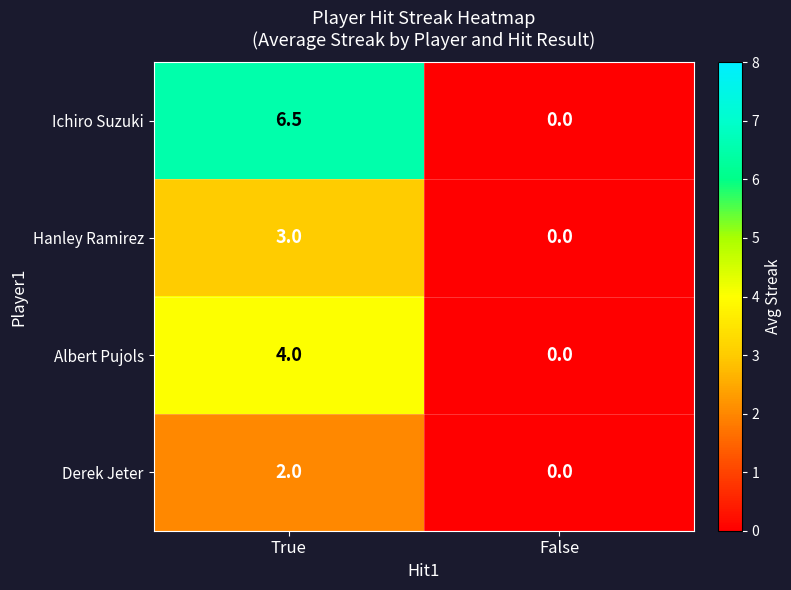

Rank the series by their average value, from lowest to highest.

Derek Jeter, Hanley Ramirez, Albert Pujols, Ichiro Suzuki